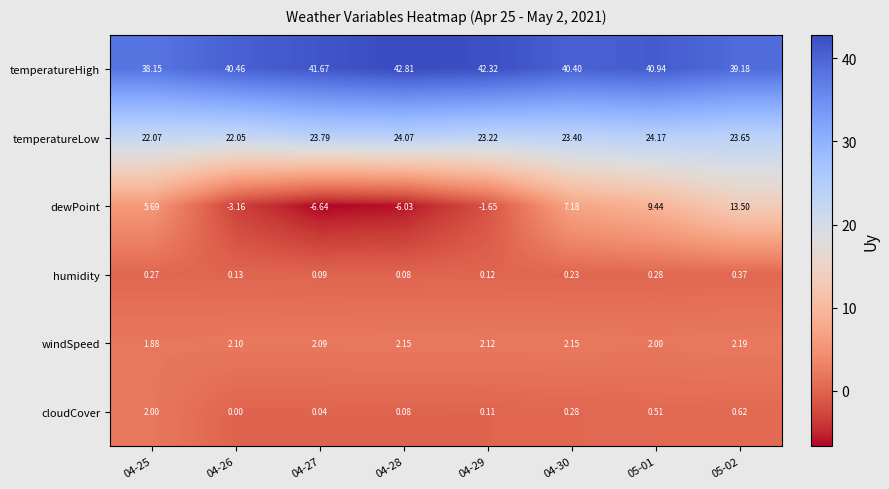

What is the total value across all series at 05-01?

77.3